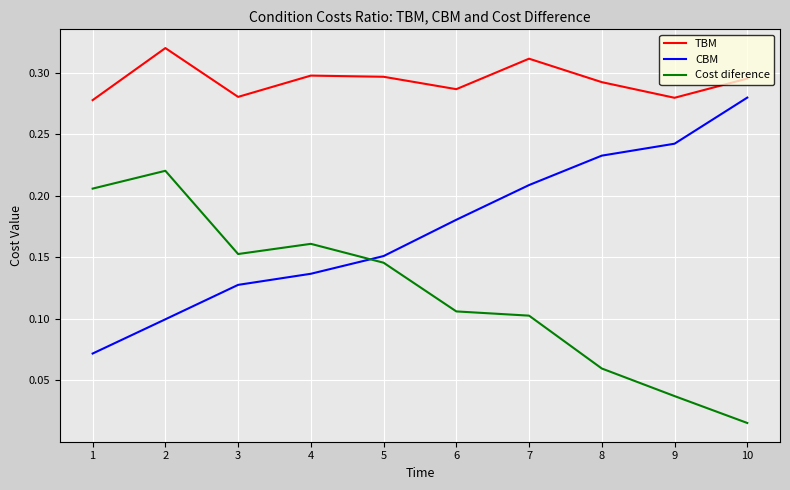

Rank the series by their maximum value, from highest to lowest.

TBM, CBM, Cost diference